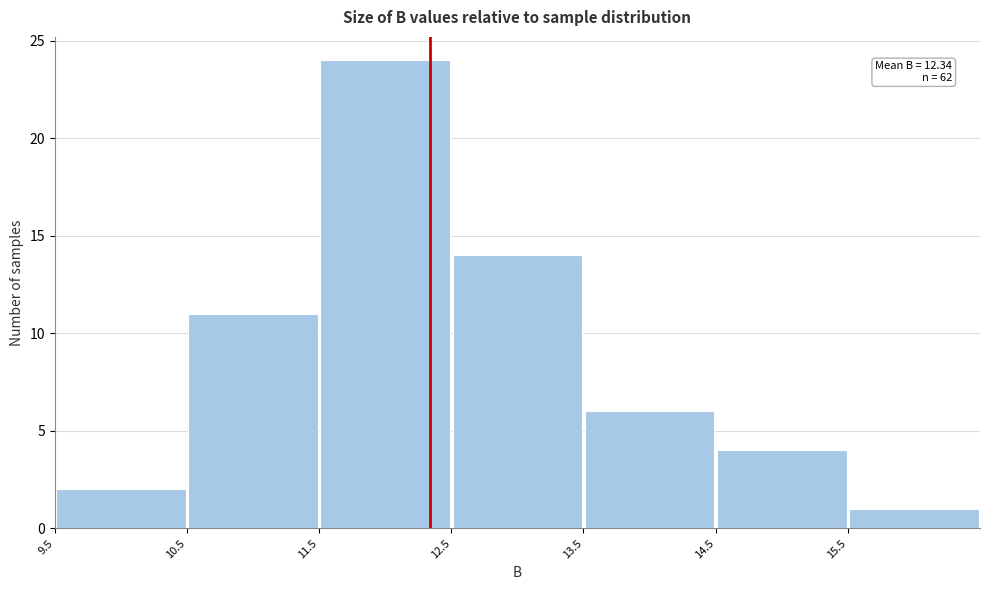

Over which range of the x-axis is the bar tallest?

11.5 to 12.5